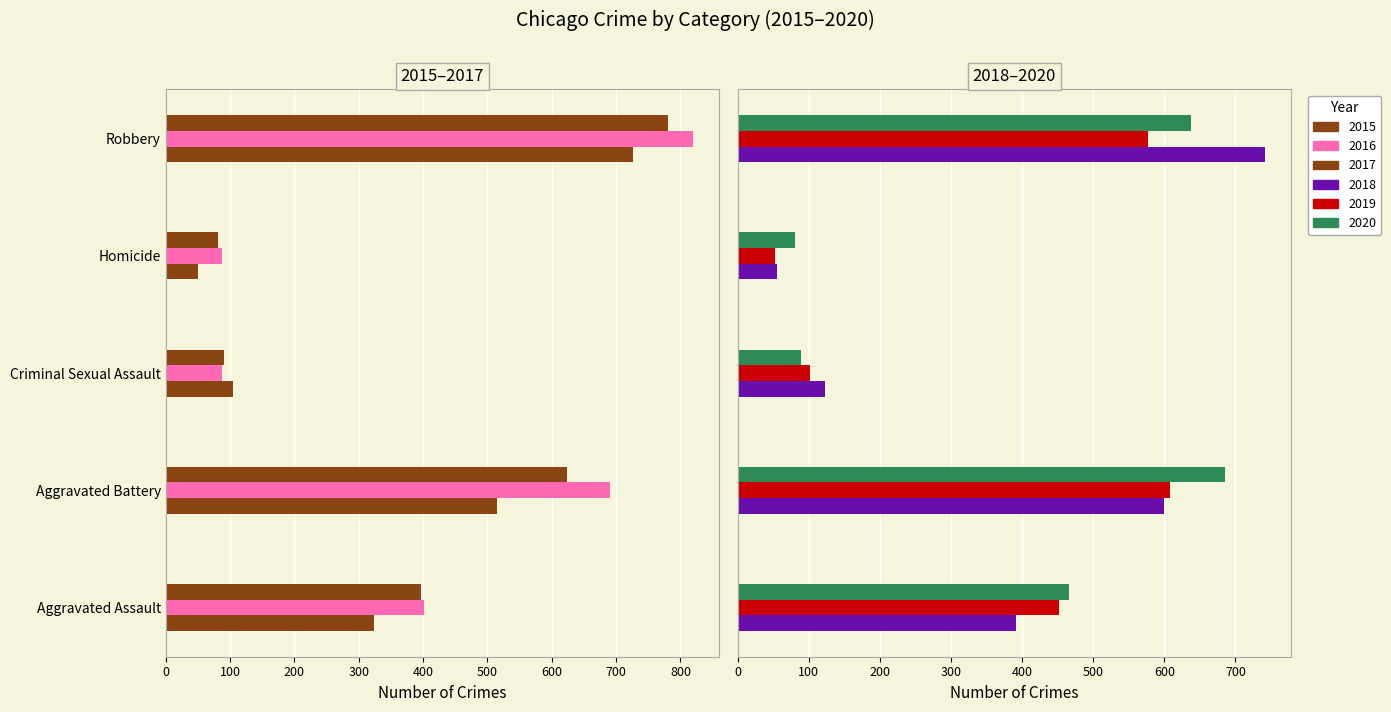

Reading left to right, what are all the values shown in this chart?

2015: 323	515	105	50	726
2016: 402	691	87	87	819
2017: 396	623	91	82	780
2018: 392	600	123	56	741
2019: 452	608	102	53	577
2020: 466	686	89	81	637